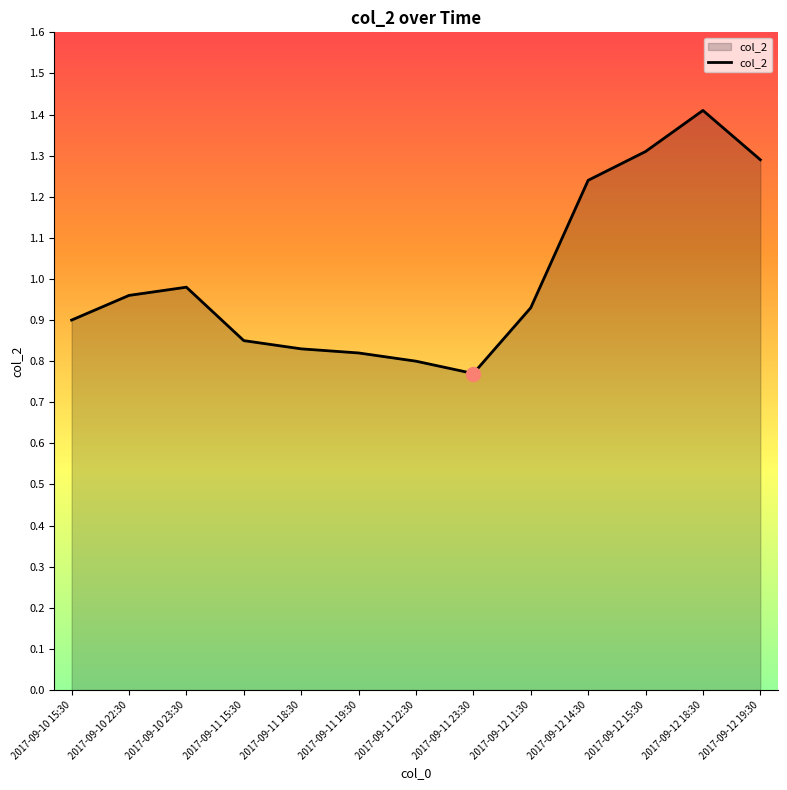

Which has a higher value, 2017-09-11 18:30 or 2017-09-12 15:30?

2017-09-12 15:30